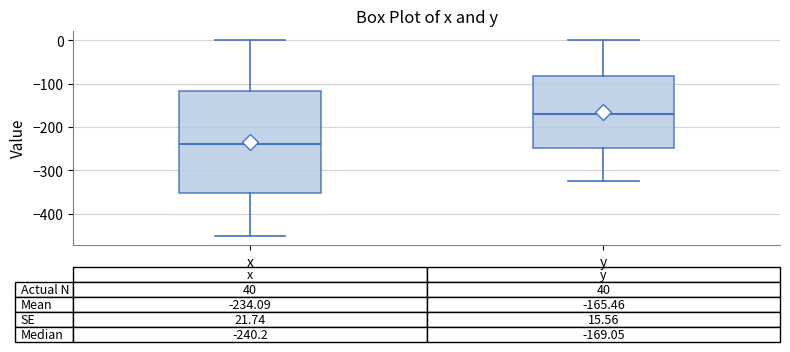

Which box has the lowest median line?

x